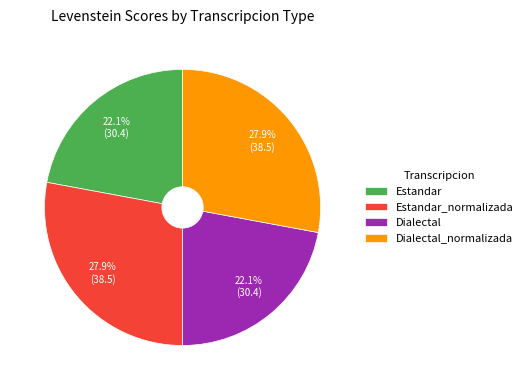

How many slices are in this pie chart?

4